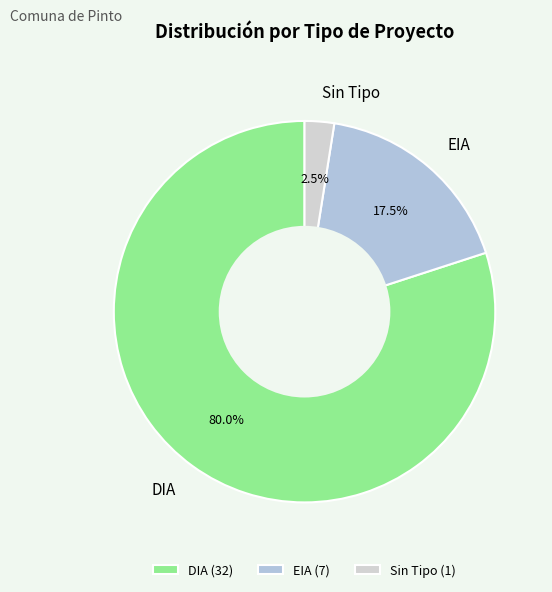

Does Sin Tipo account for over 50% of the chart?

No